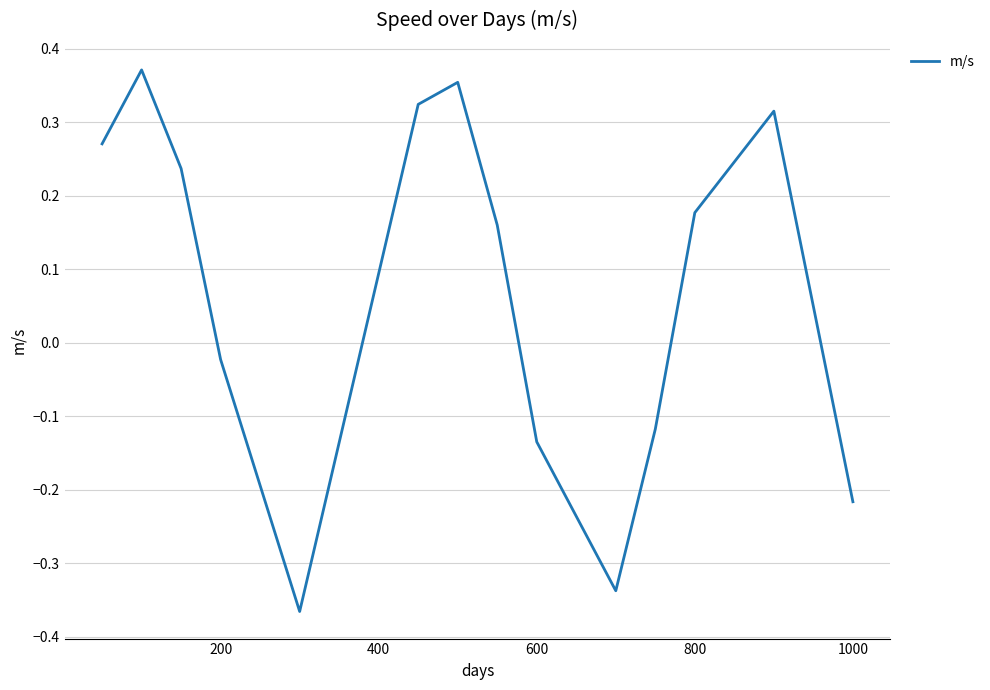

What is the difference between the maximum and minimum values?

0.7